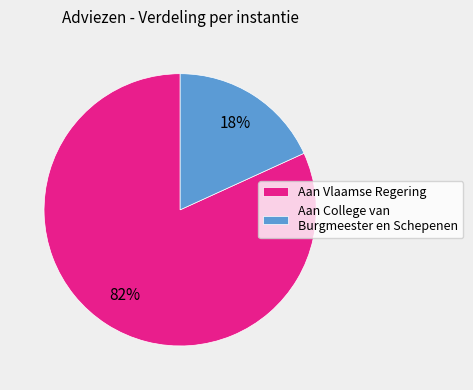

Is the sum of Aan College van Burgmeester en Schepenen and Aan Vlaamse Regering greater than half?

Yes